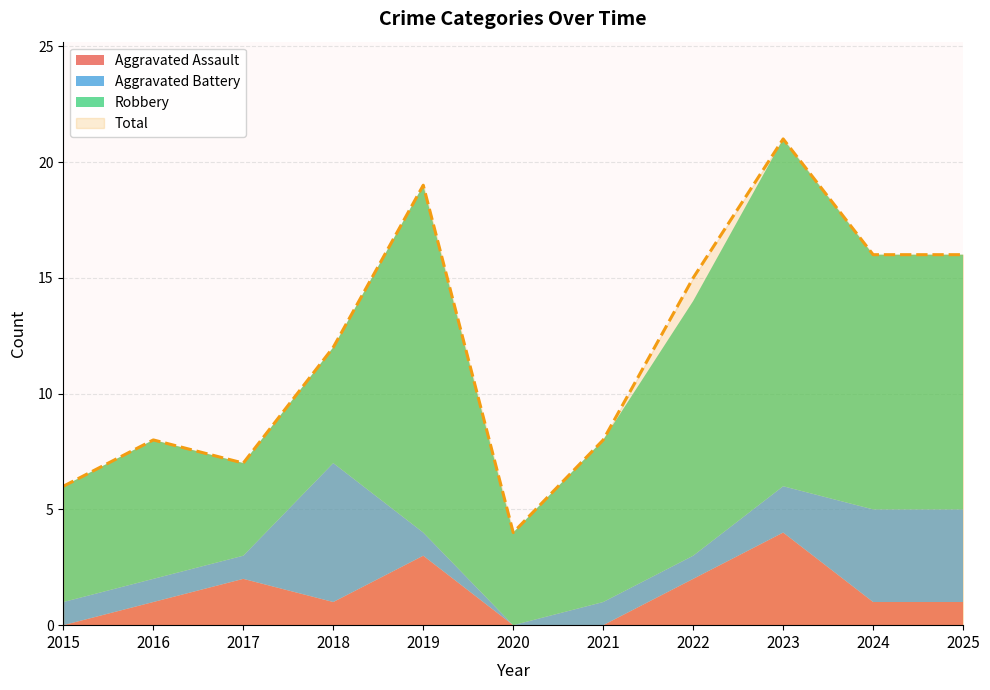

How many categories are shown in the chart?

11